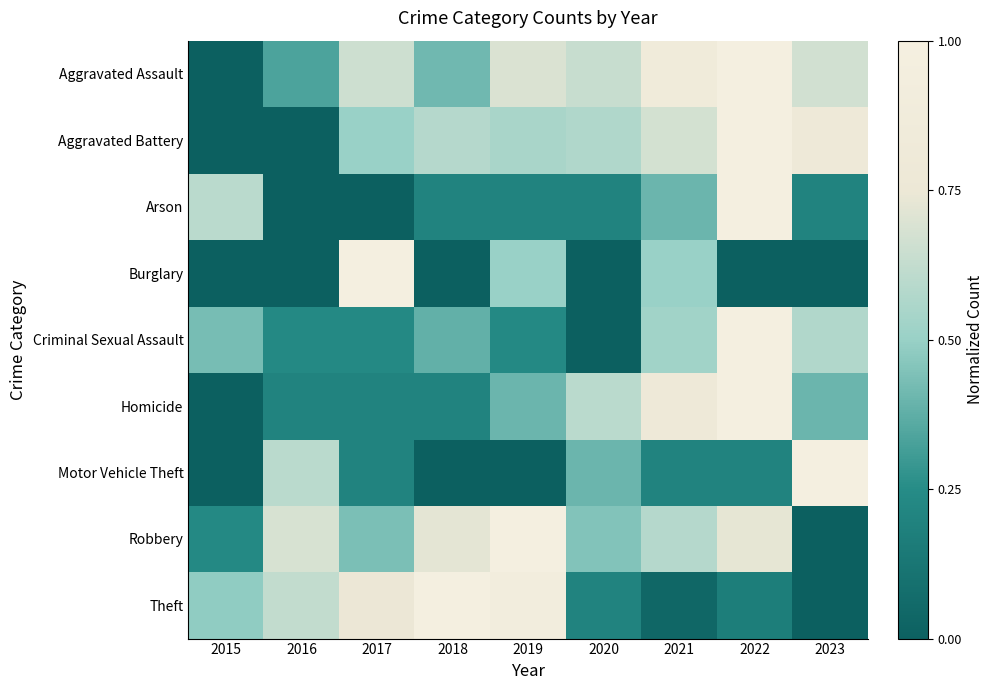

At 2018, list the series in order from largest to smallest.

Theft, Robbery, Aggravated Battery, Aggravated Assault, Criminal Sexual Assault, Arson, Homicide, Burglary, Motor Vehicle Theft